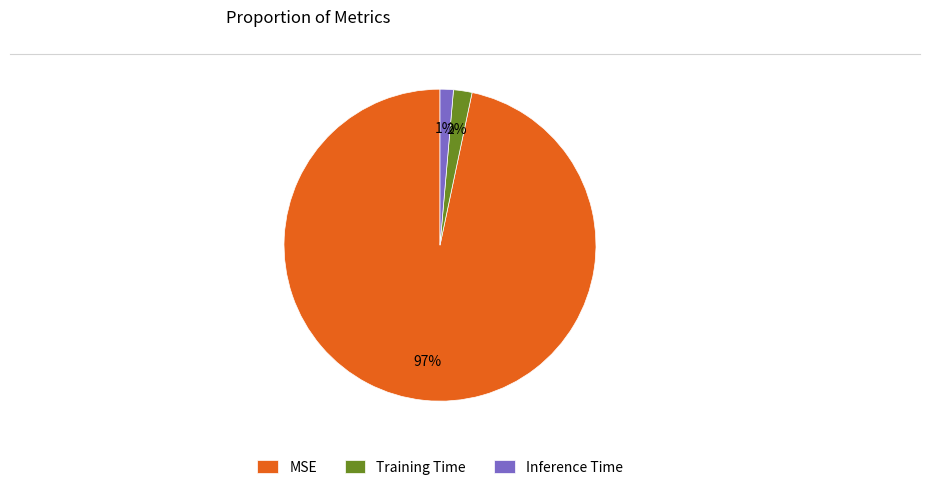

Does any single category account for the majority?

Yes